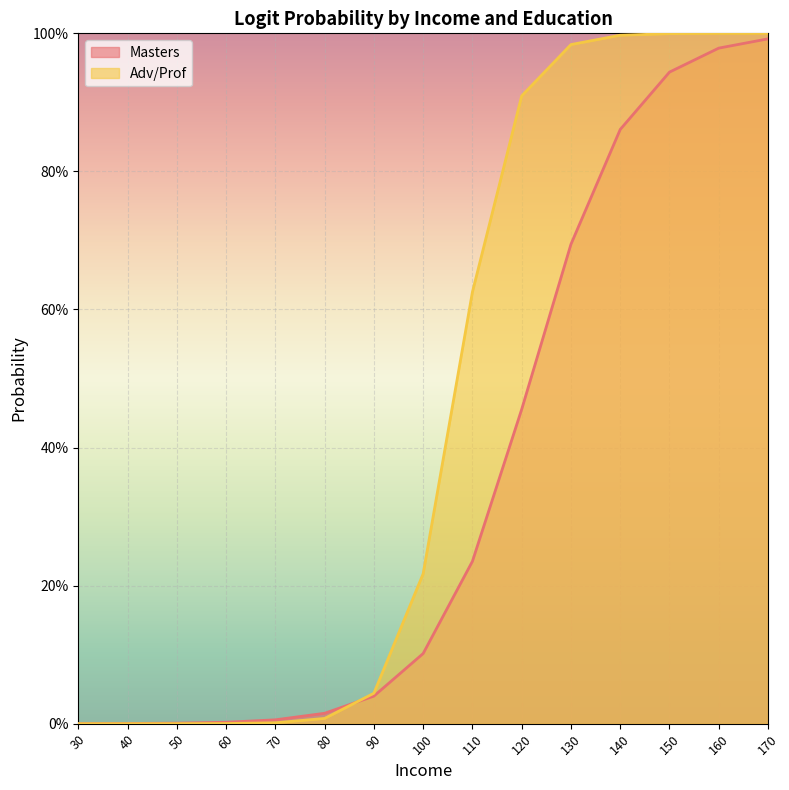

What is the sum of the Masters values at 40 and 110?

0.2